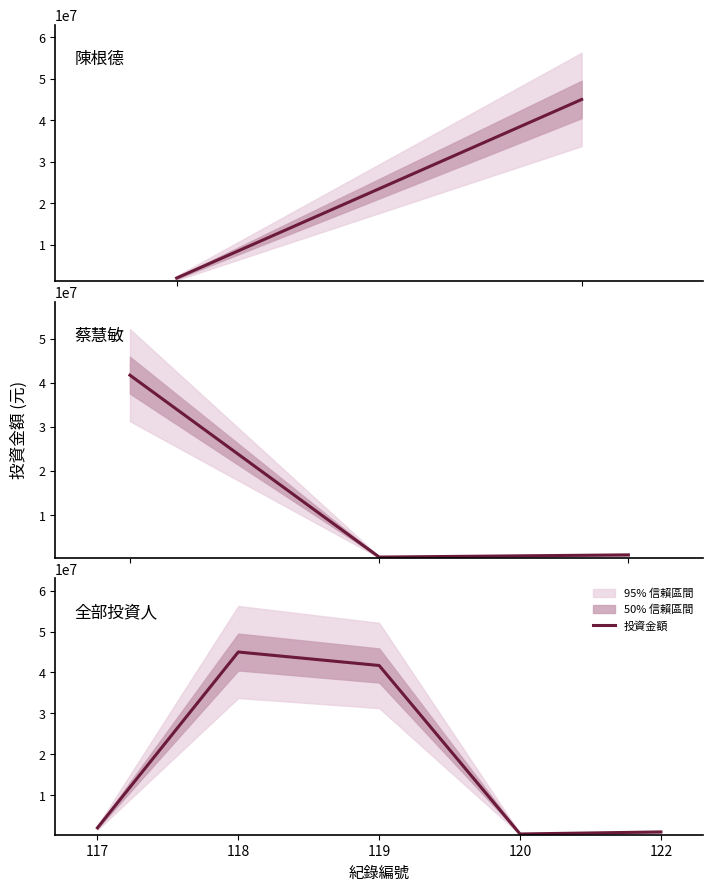

List the labels in order of value, largest first.

118, 119, 117, 122, 120